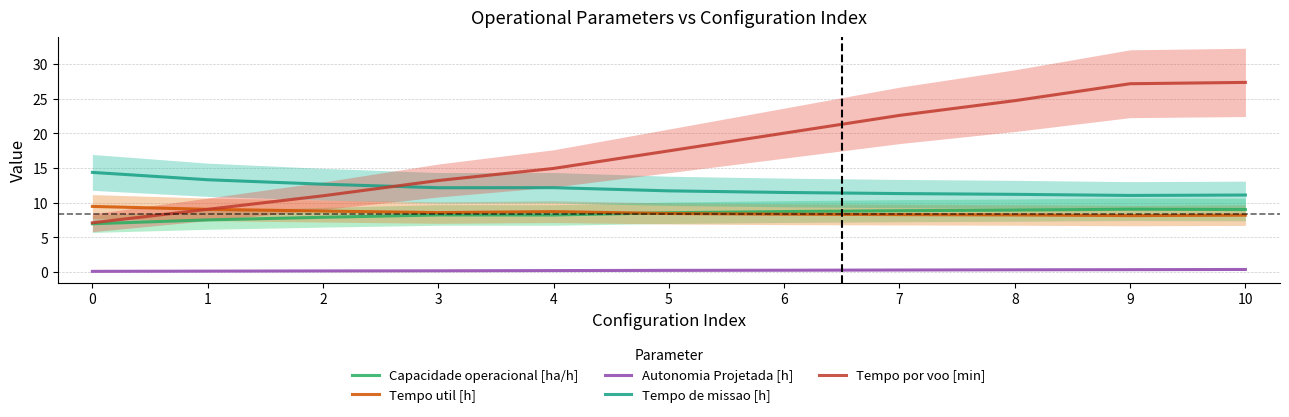

Is the value of Autonomia Projetada [h] at 9 greater than the value of Tempo por voo [min] at 1?

No